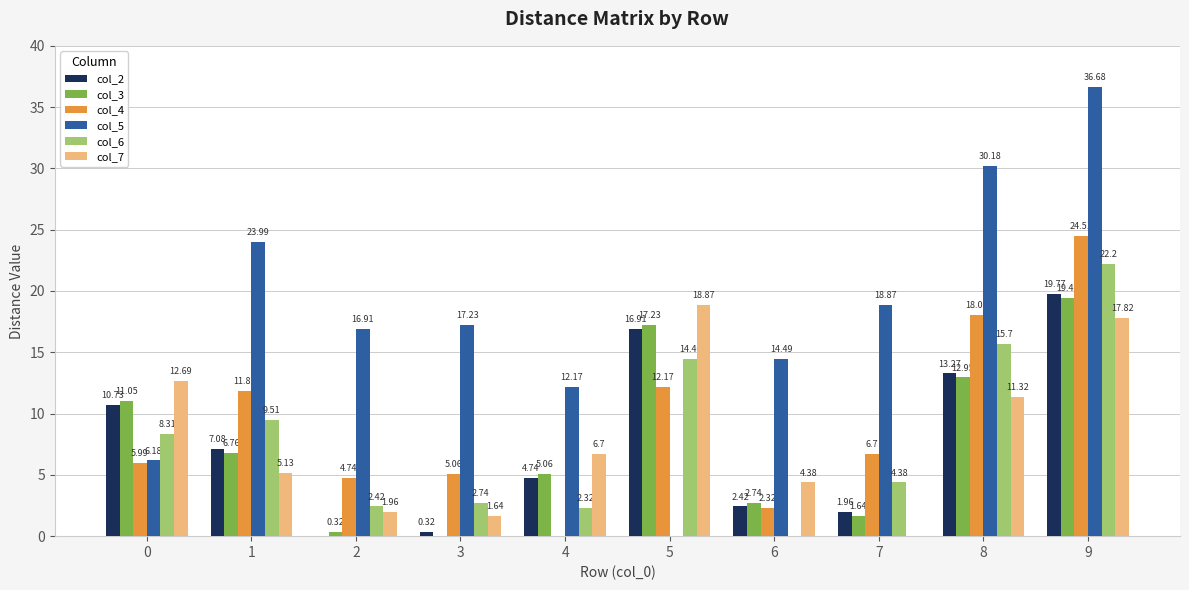

What is the spread (max minus min) of values at 1?

18.9